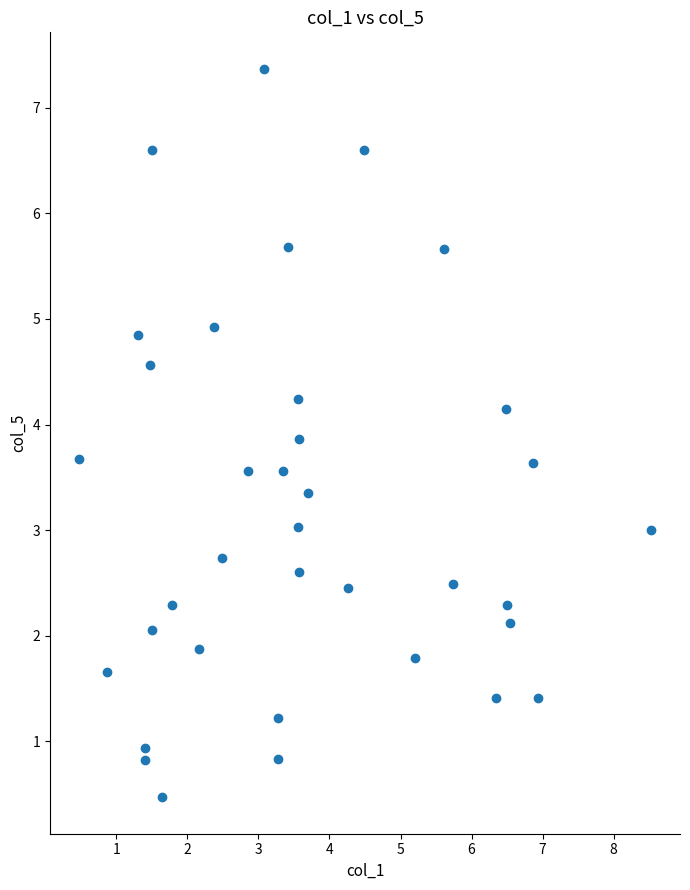

What is the range of Y values (max minus min)?

6.9